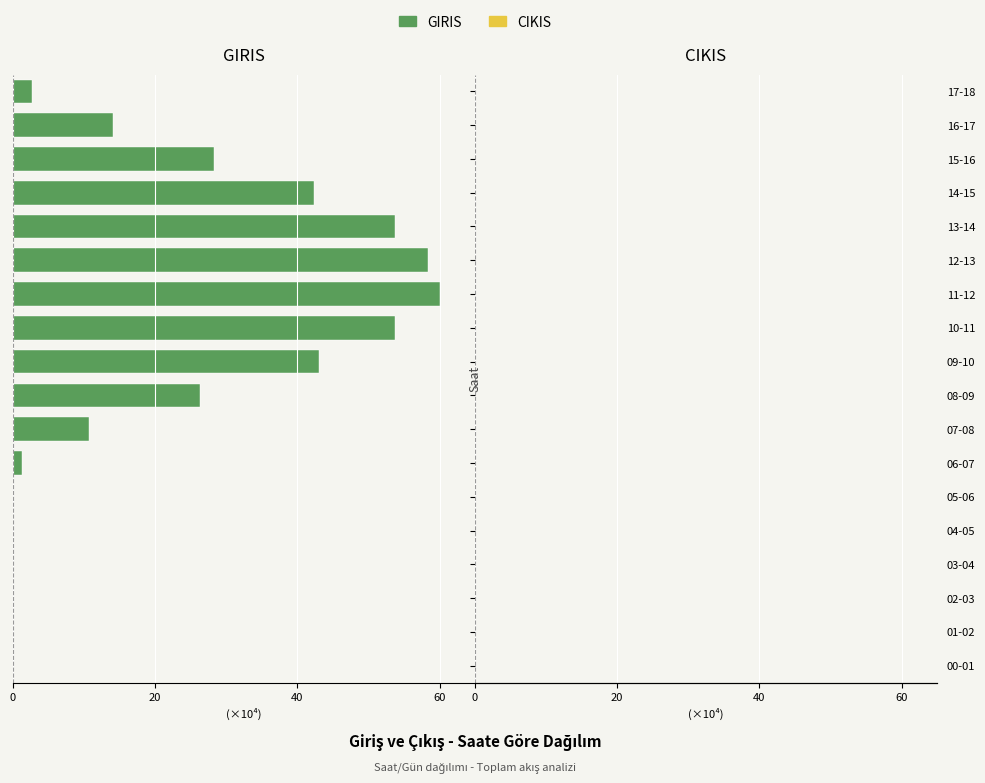

Are the bars horizontal?

Yes